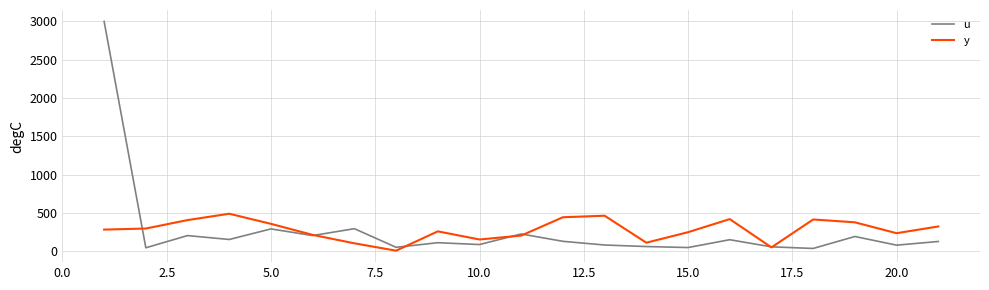

Does the chart display data point markers on the line(s)?

No